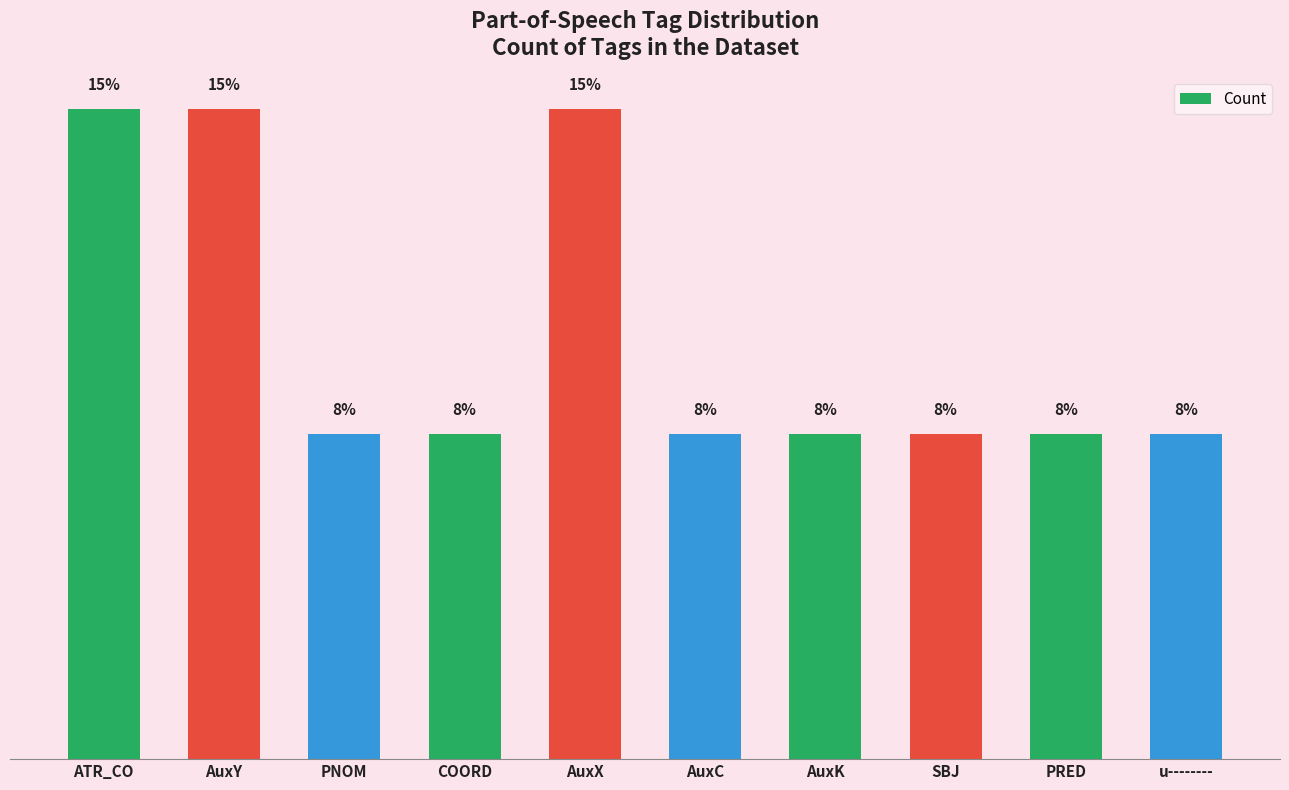

Rank the categories by value from highest to lowest.

ATR_CO, AuxY, AuxX, PNOM, COORD, AuxC, AuxK, SBJ, PRED, u--------